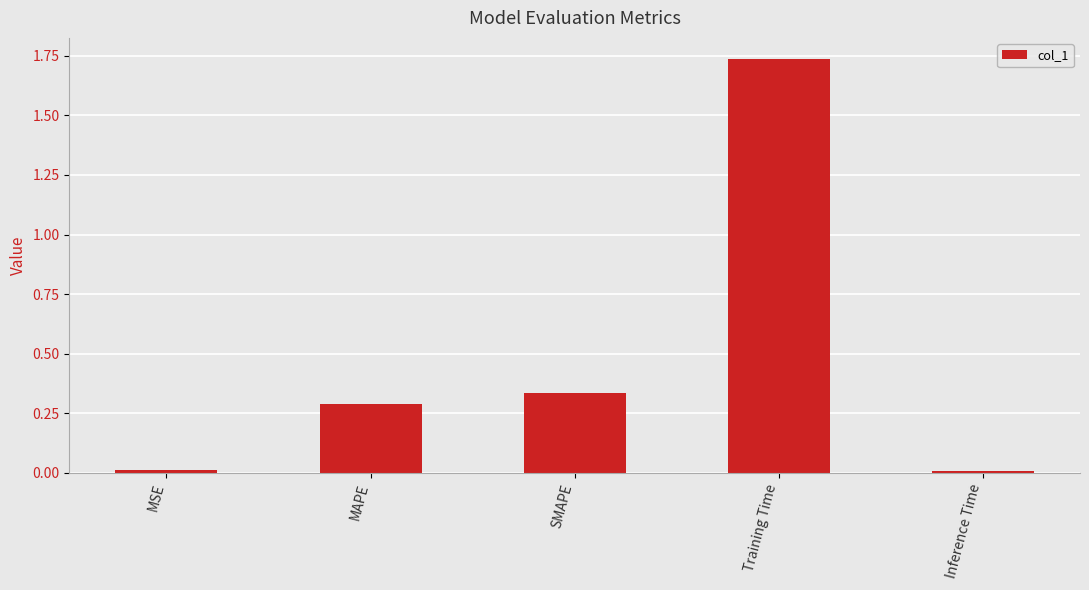

What is the label of the 4th bar from the right?

MAPE